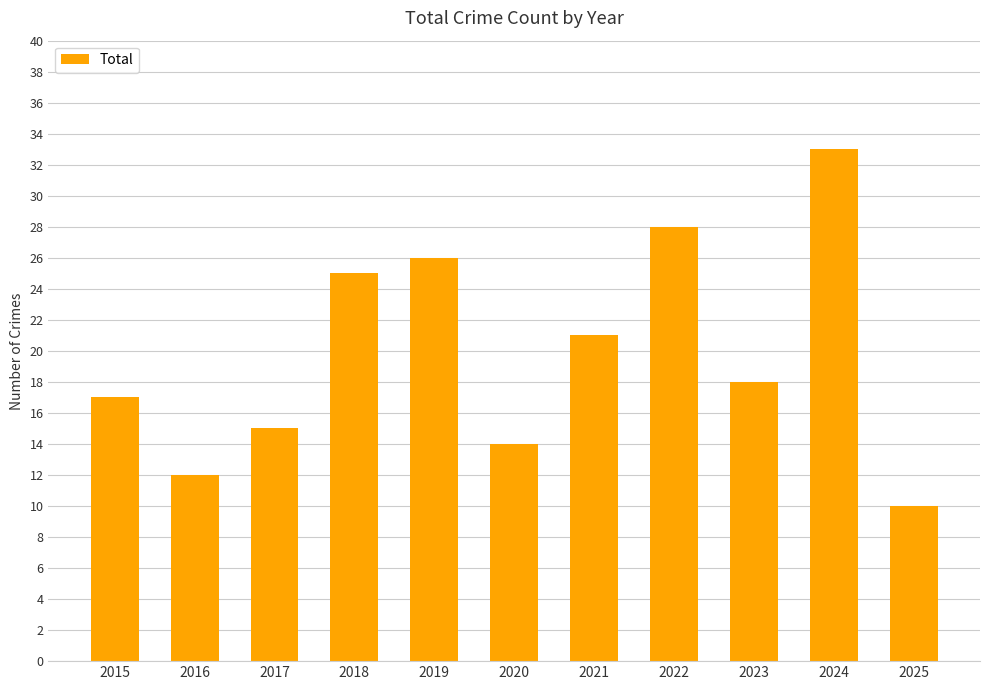

What is the minimum value shown in the chart?

10